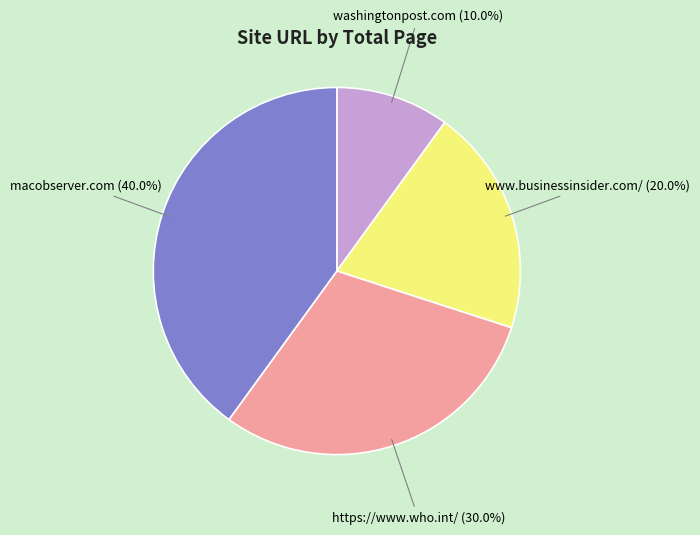

Is there a majority slice in this chart?

No